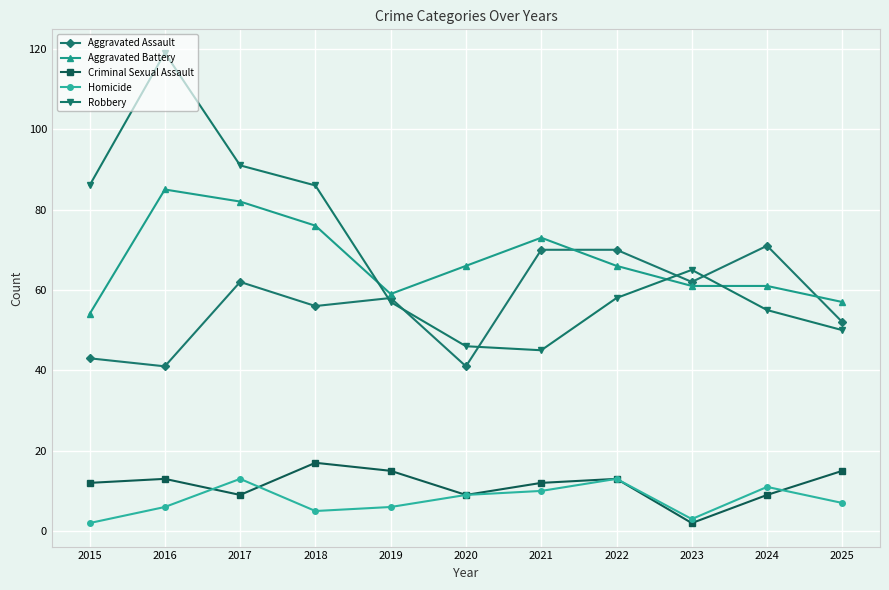

Rank the series by their maximum value, from highest to lowest.

Robbery, Aggravated Battery, Aggravated Assault, Criminal Sexual Assault, Homicide